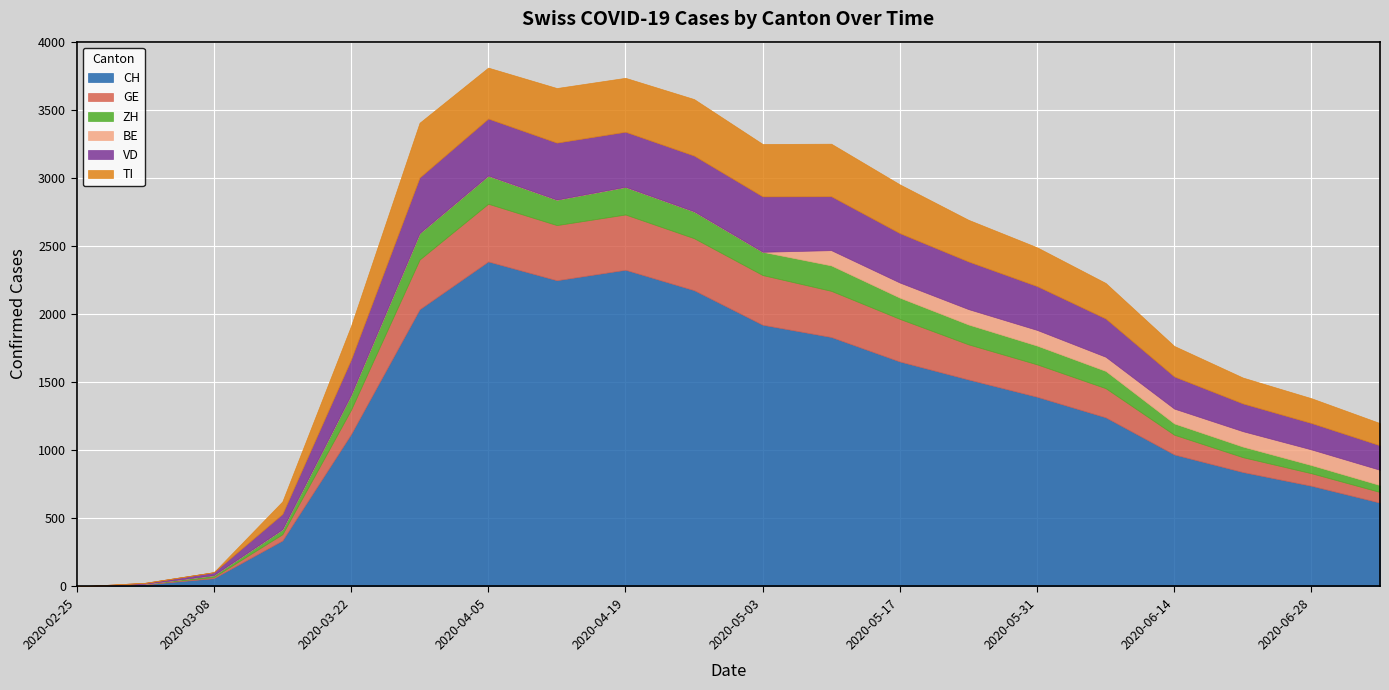

Reading left to right, extract all data points from this chart.

CH: 0	16	61	338	1119	2037	2388	2250	2327	2177	1923	1833	1653	1521	1394	1243	970	841	740	616
GE: 0	3	9	46	179	365	424	405	406	382	365	339	313	258	238	214	145	109	92	78
ZH: 0	1	13	36	110	194	207	187	203	197	171	187	156	146	138	127	83	78	60	51
BE: 0	0	0	0	0	0	0	0	0	0	0	112	111	113	115	104	109	113	115	112
VD: 0	7	22	113	259	409	419	419	405	410	407	396	363	350	322	281	236	204	194	180
TI: 0	0	0	92	246	402	374	401	396	415	385	386	358	306	285	261	224	190	182	163